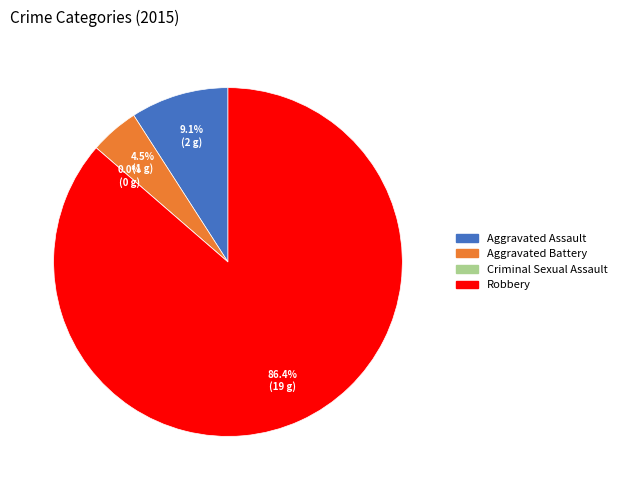

What percentage is NOT represented by Aggravated Battery?

95.5%